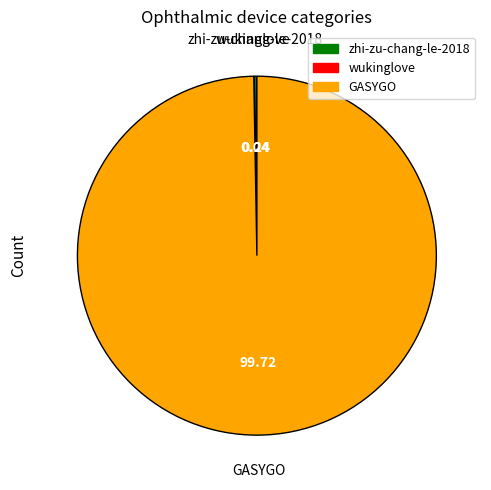

What is the largest slice in the pie chart?

GASYGO